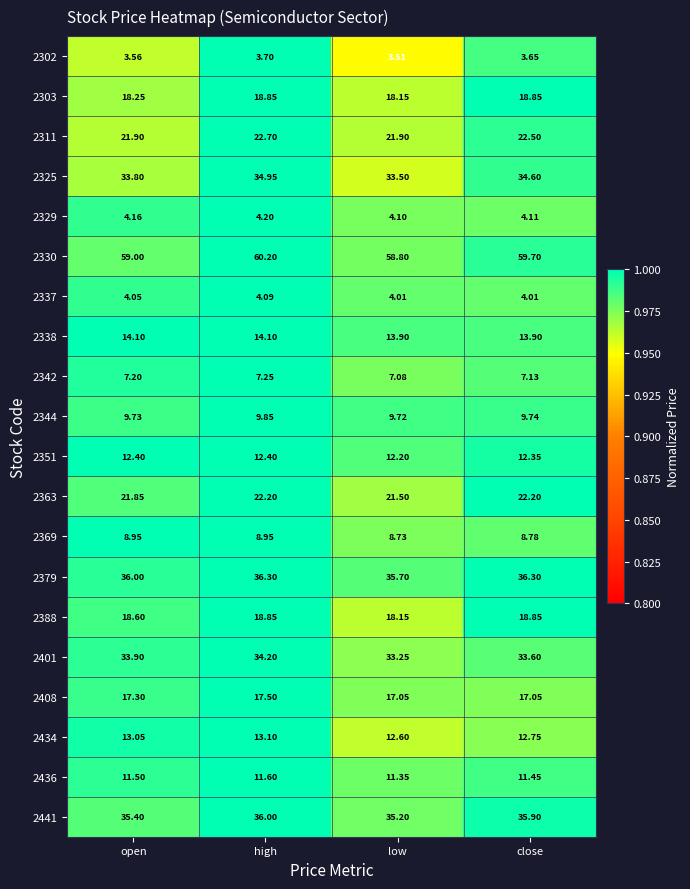

At which label does 2363 reach its minimum?

low